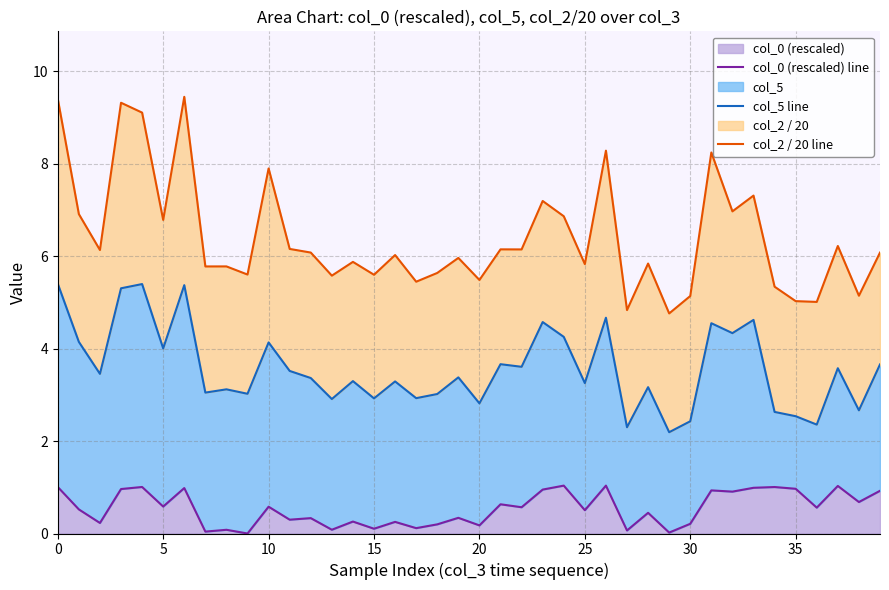

What is the difference between the maximum and minimum values in the col_0 (rescaled) line series?

1.0